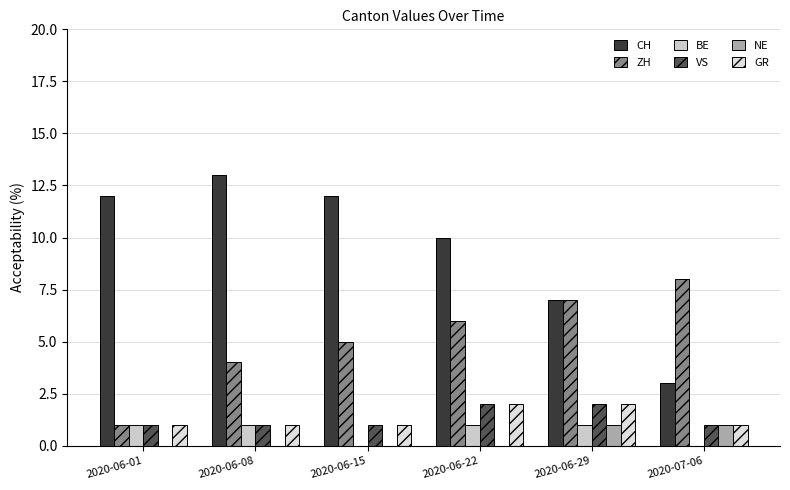

What are all the series names shown in the legend?

CH, ZH, BE, VS, NE, GR